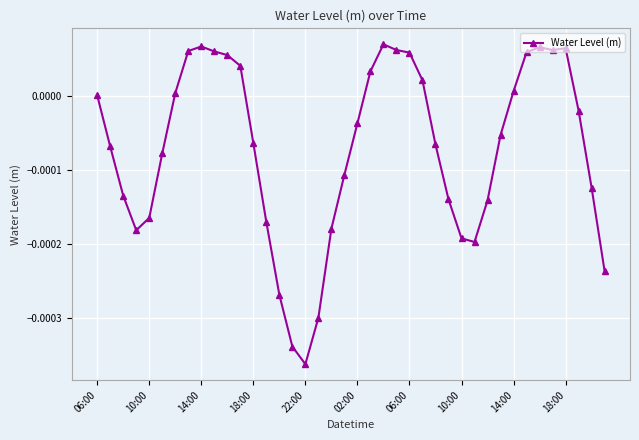

True or false: the data has more than 0 interior local peaks.

True